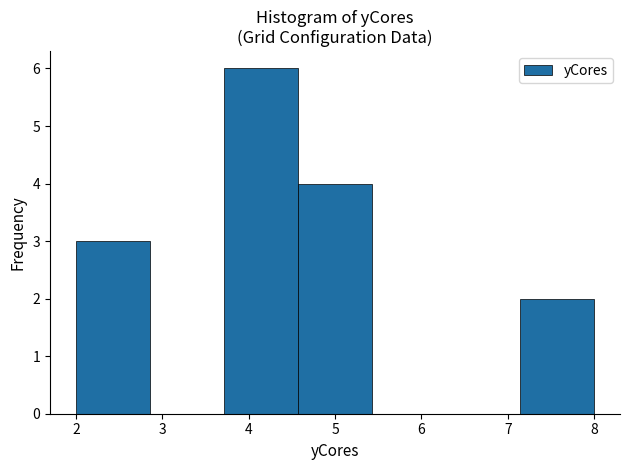

How tall is the bar that spans 2.0 to 2.9 on the x-axis? Neither the bar edges nor the heights are printed on the chart, so give them approximately, as read against the axes.

3